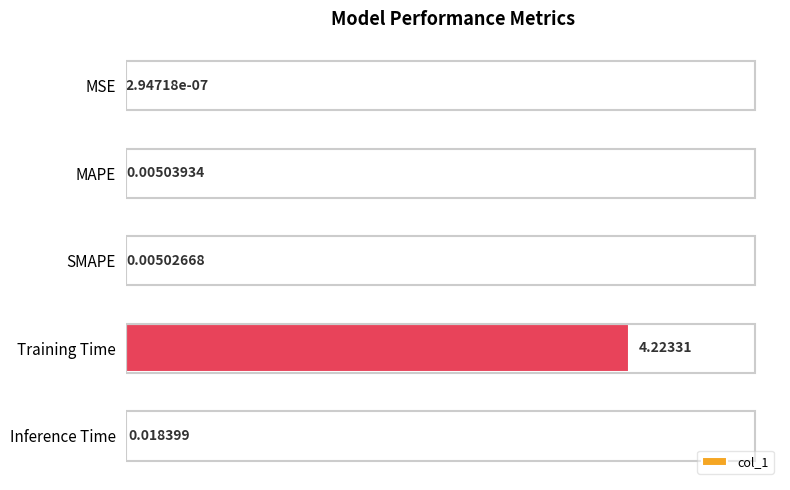

What is the change in value from Training Time to Inference Time?

-4.2